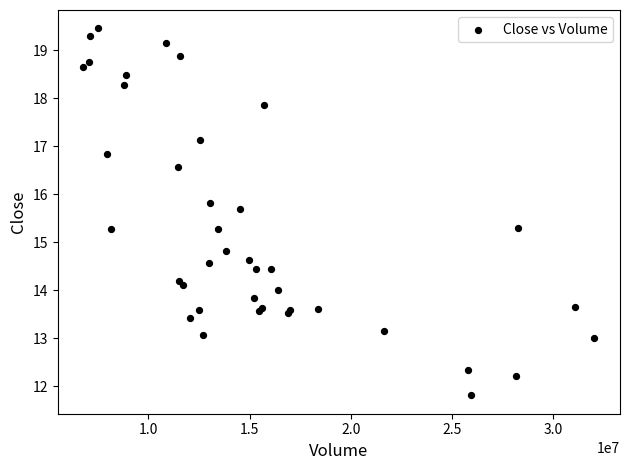

What Y value in the scatter plot is closest to 15?

14.8